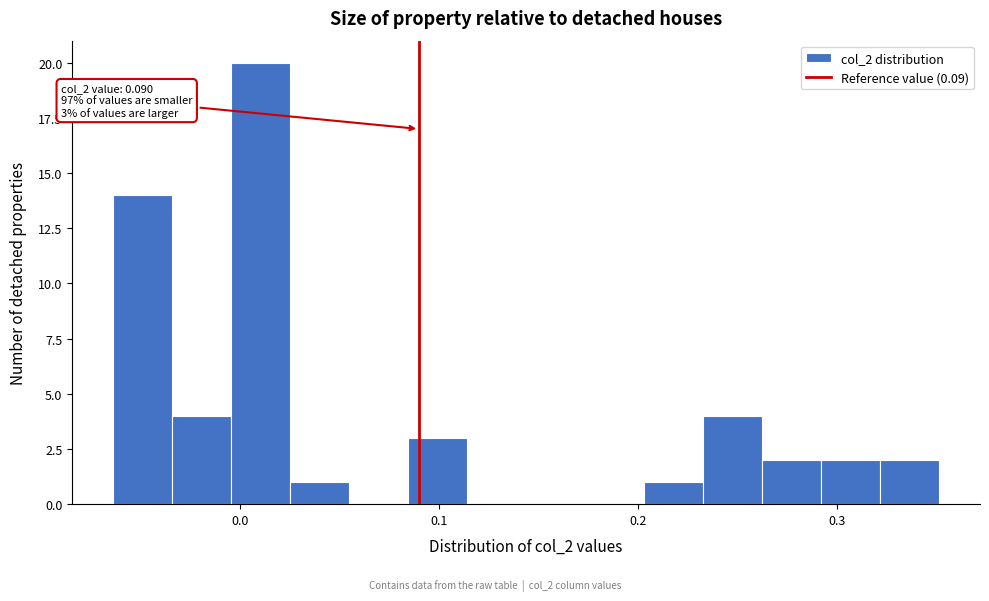

Read against the x-axis, roughly where is the centre of the tallest bar?

0.01